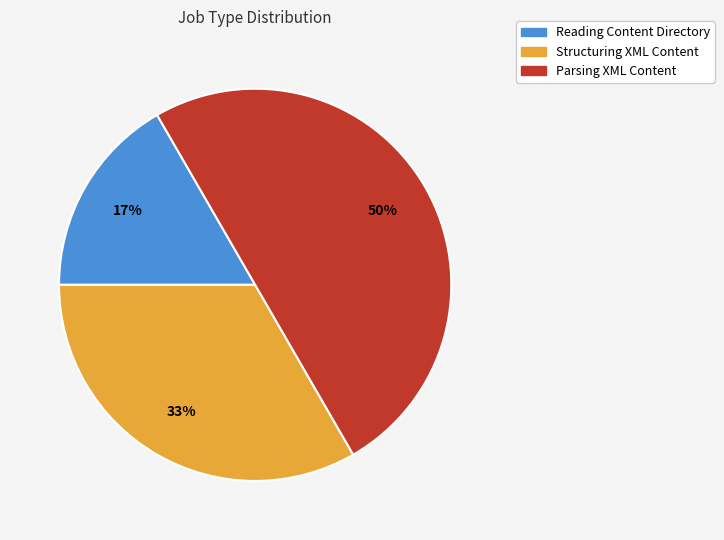

What is the smallest slice in the pie chart?

Reading Content Directory